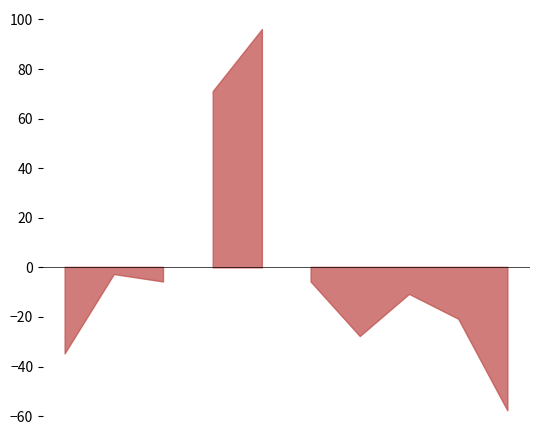

Where does the Theft series first go above 53?

2015